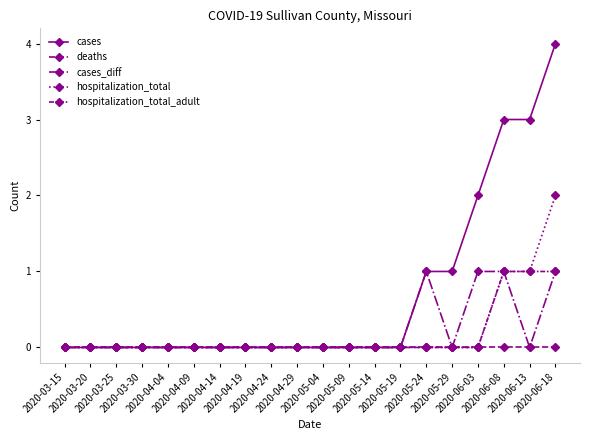

How many distinct data groups are displayed?

5